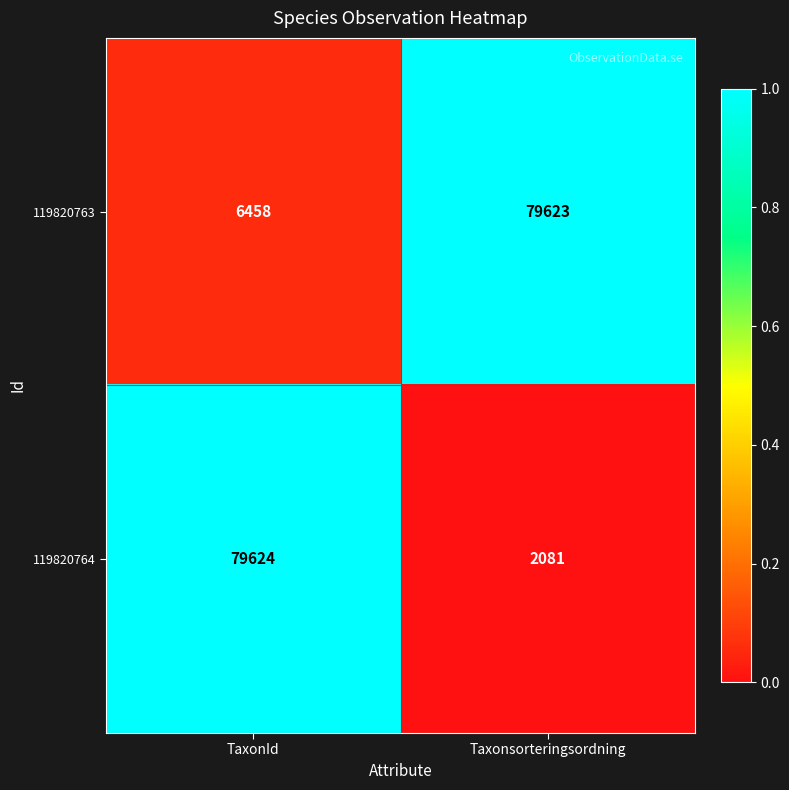

The value of 119820764 at Taxonsorteringsordning is 2081. True or false?

True